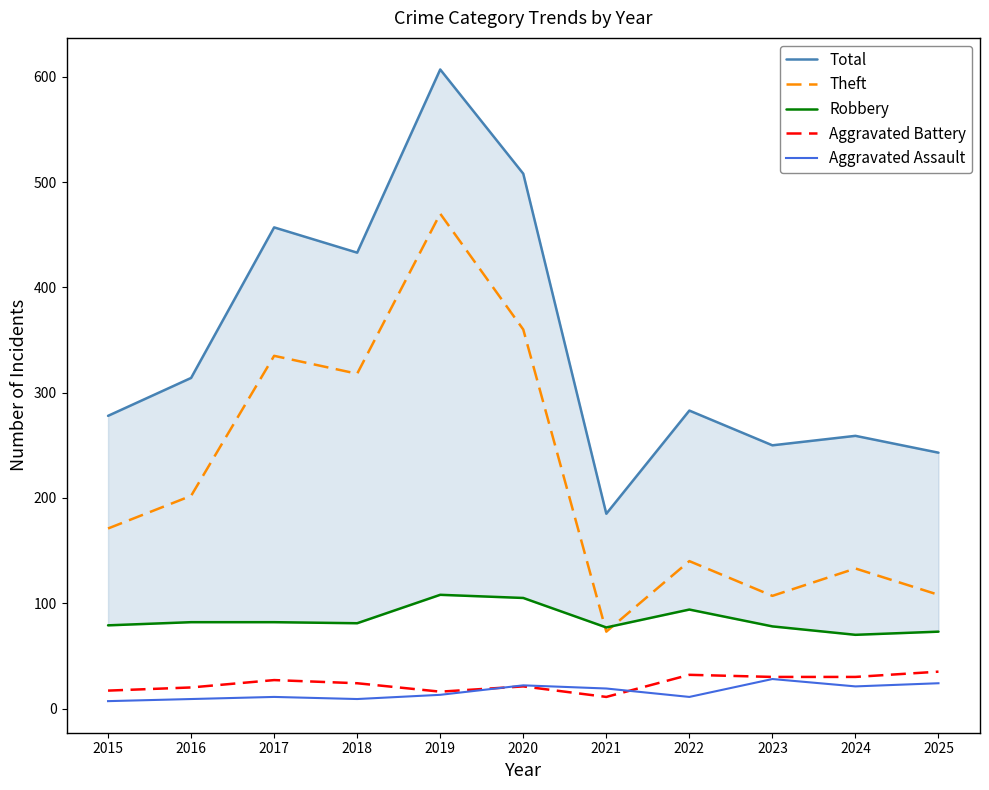

What is the difference between the maximum and minimum values in the Aggravated Battery series?

24